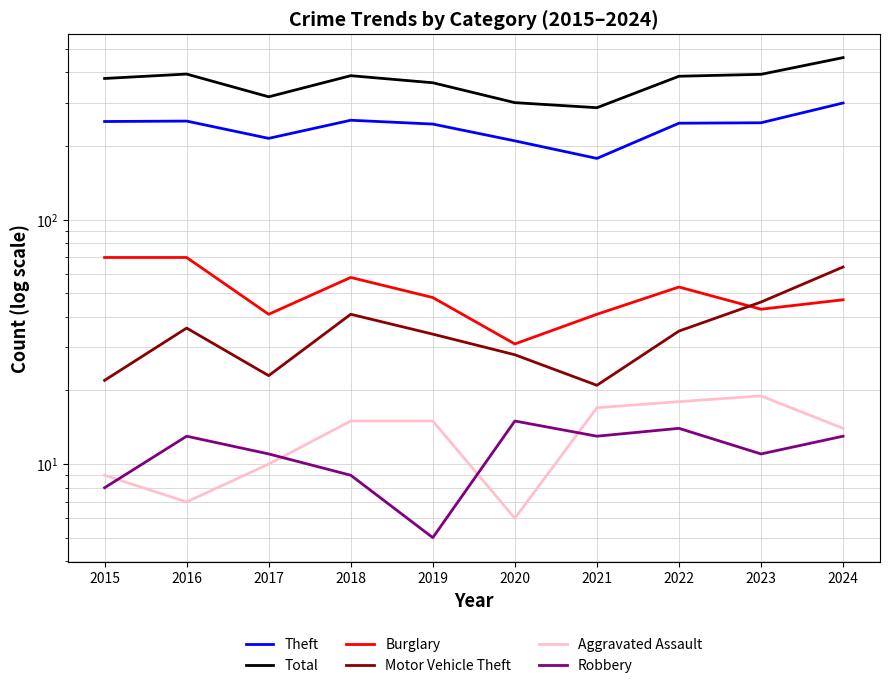

True or false: Motor Vehicle Theft and Robbery intersect in this chart.

False